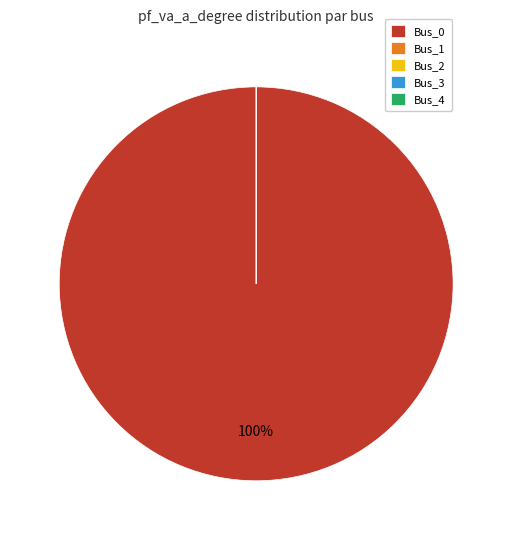

What is the smallest slice in the pie chart?

Bus_1